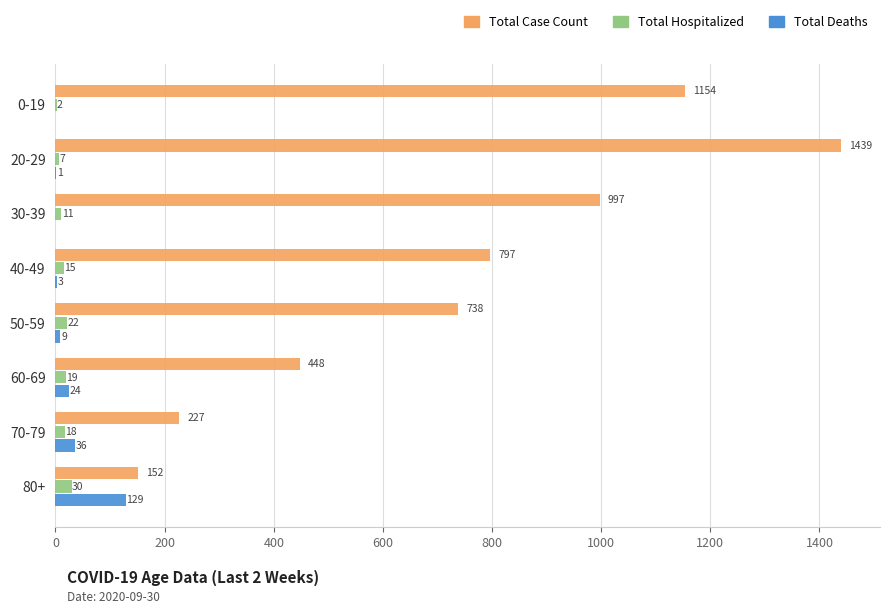

Which series has the widest spread of values?

Total Case Count